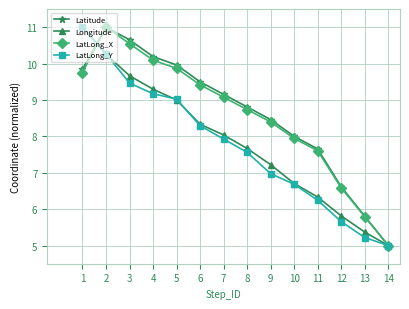

At which label does Longitude reach its peak?

1